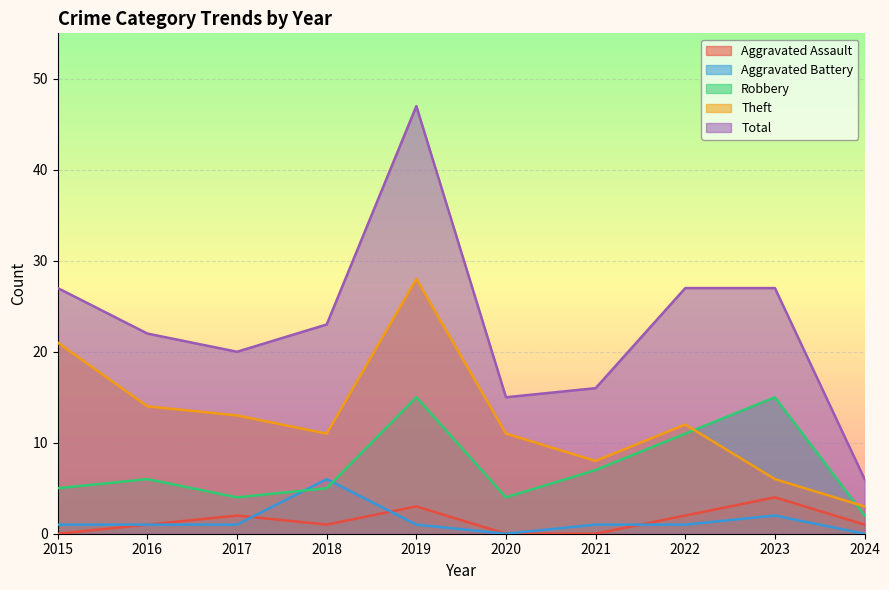

Which category has the highest value in the Aggravated Assault series?

2023